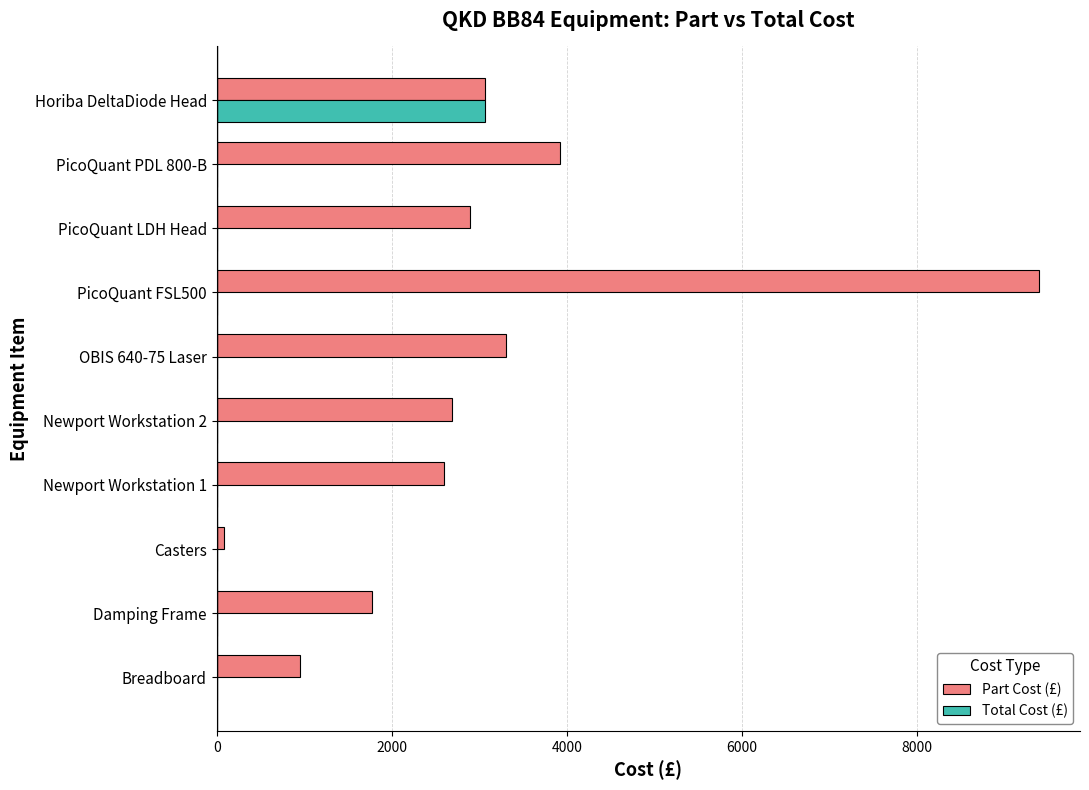

Where is Part Cost (£) nearest to the value 4738?

PicoQuant PDL 800-B